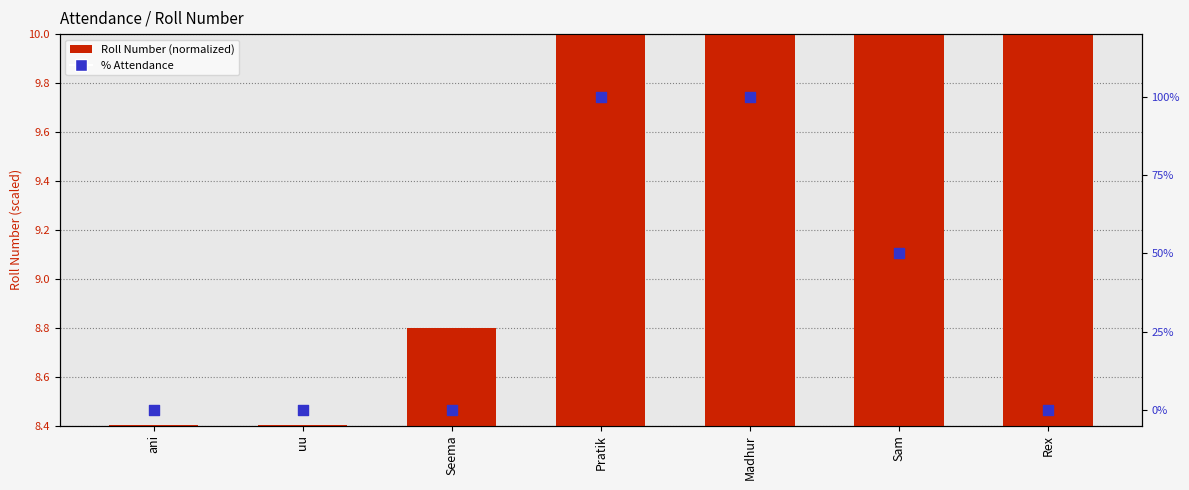

What are all the series names shown in the legend?

Roll Number (normalized), % Attendance